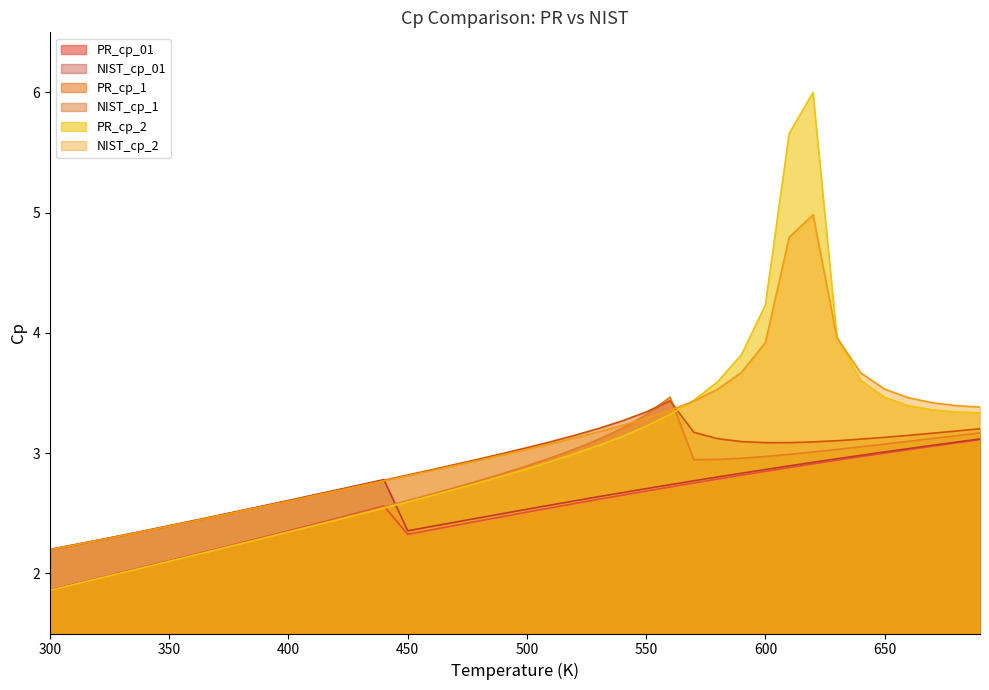

Does the chart have visible grid lines?

No